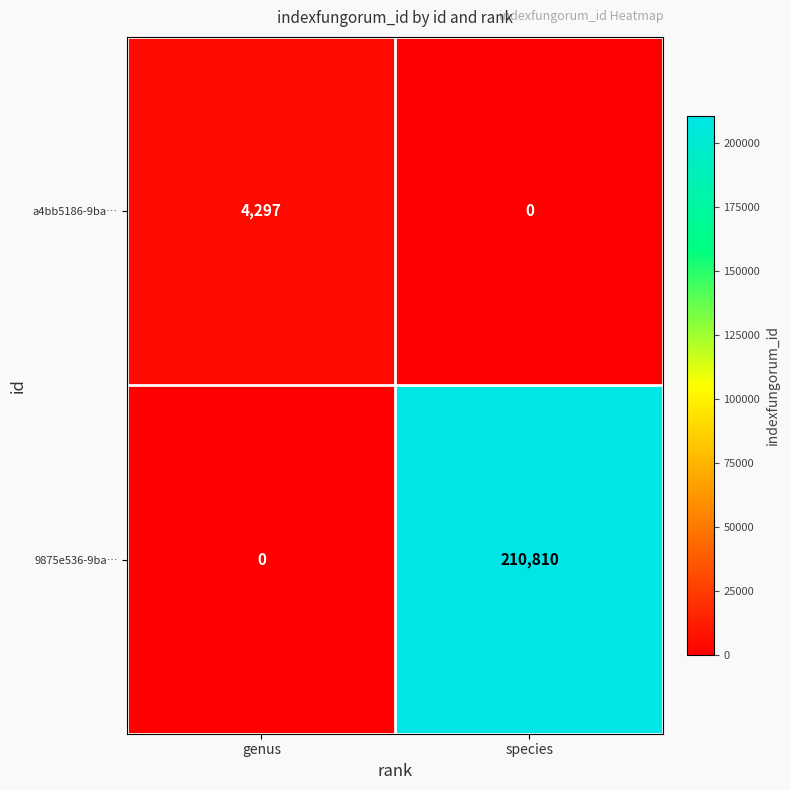

At how many categories does at least one series exceed 135360?

1